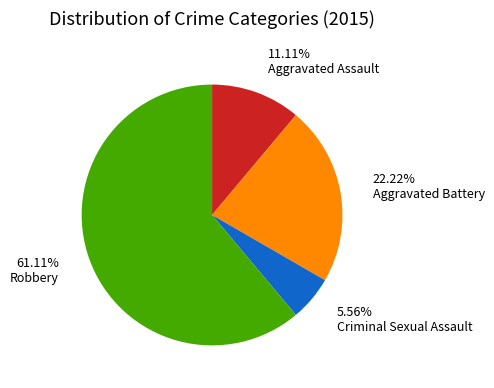

Rank the categories by value from highest to lowest.

Robbery, Aggravated Battery, Aggravated Assault, Criminal Sexual Assault